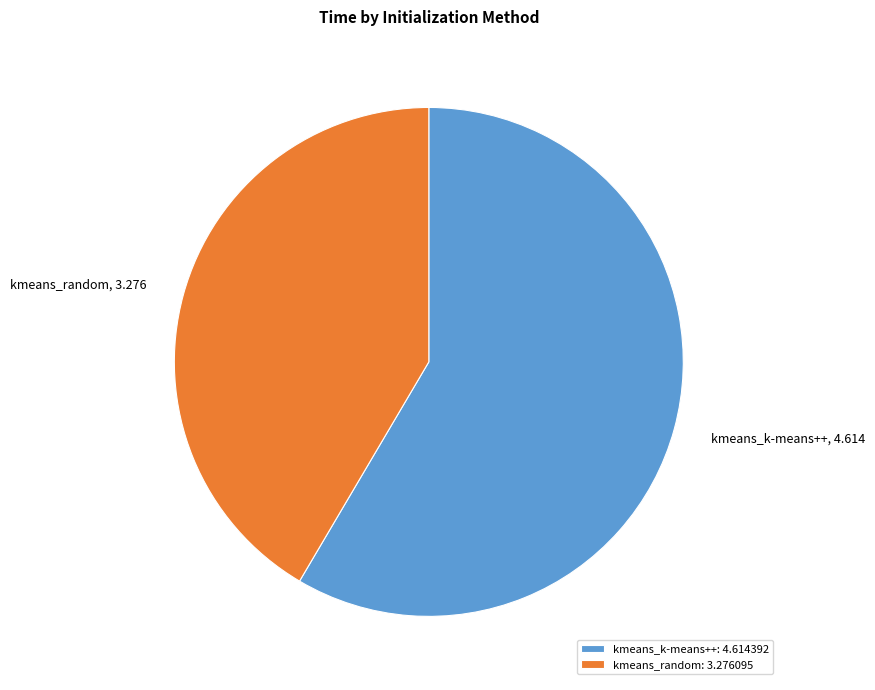

What is the smallest slice in the pie chart?

kmeans_random